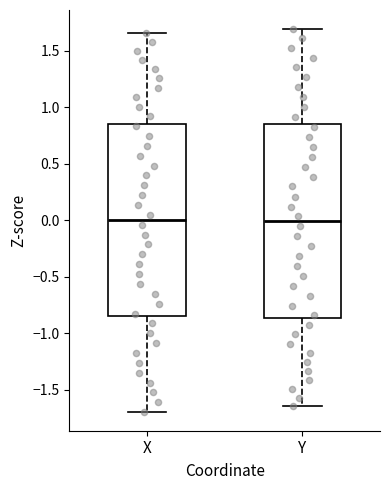

Reading left to right, transcribe this box plot: for each box, give where its median line is, the range the box spans, and where its two whiskers end, as read against the y-axis. The values are not printed on the chart, so give them approximately, as read against the axis.

X: median 0.00, box -0.85 to 0.85, whiskers -1.70 to 1.65
Y: median 0.00, box -0.85 to 0.85, whiskers -1.65 to 1.70